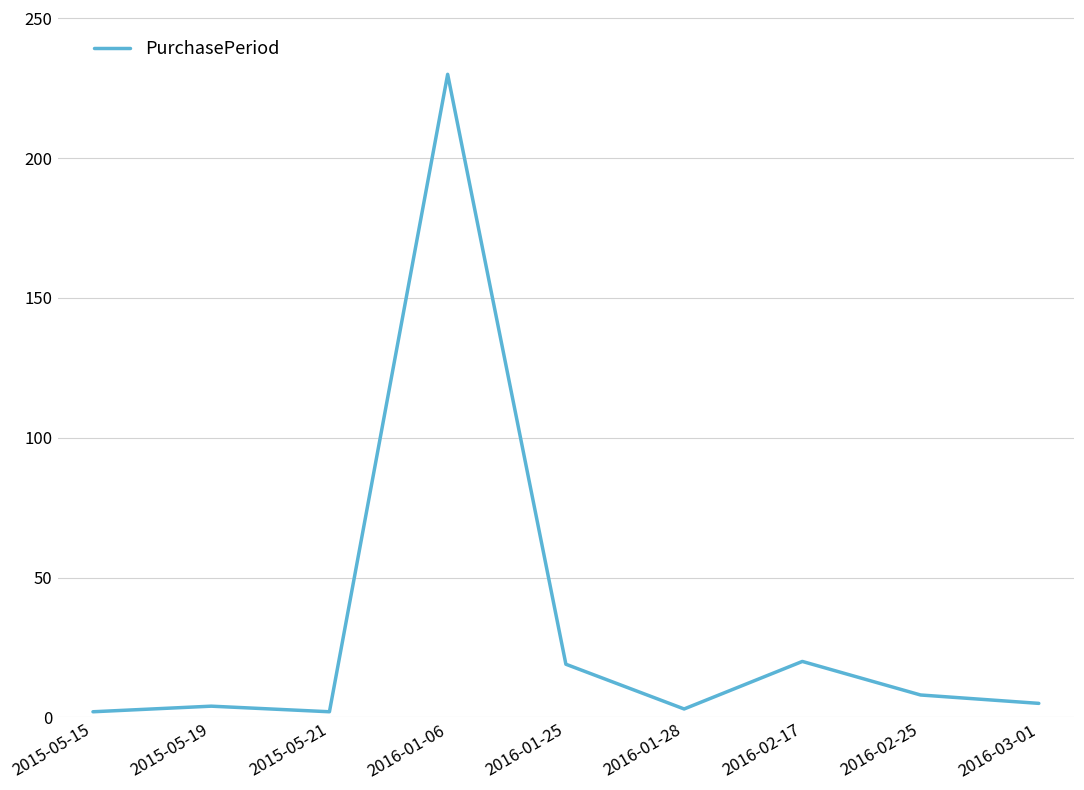

What is the difference between the maximum and minimum values?

228